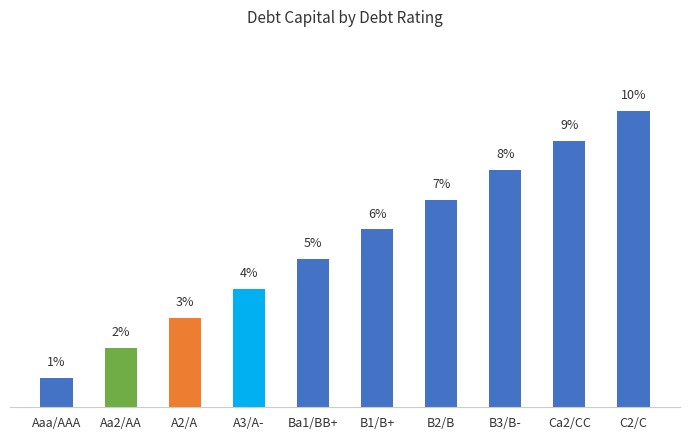

Does the chart contain any negative values?

No